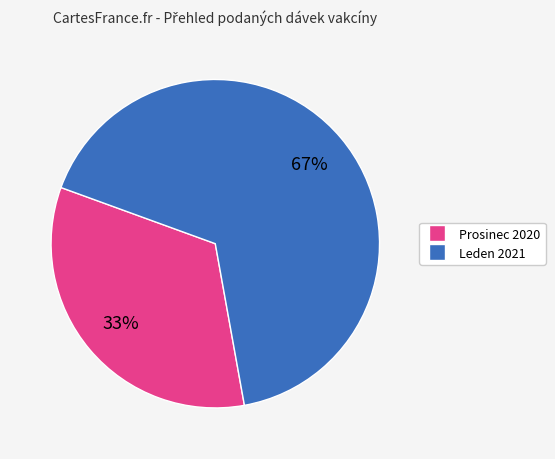

To the nearest percent, what is the average slice percentage?

50%